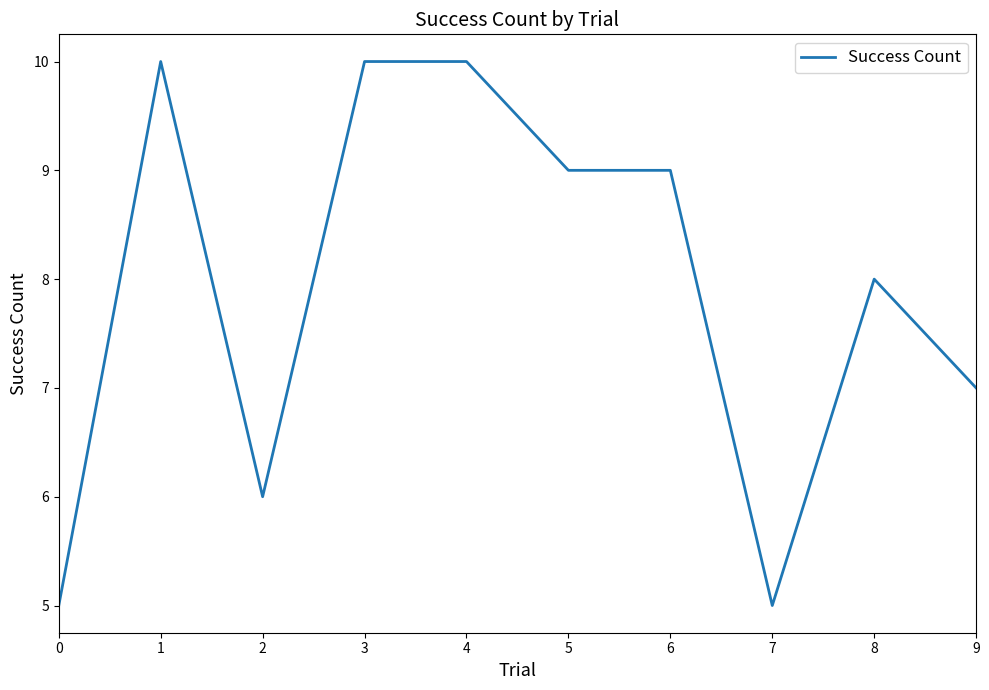

What is the ratio of the value at 2 to the value at 6?

0.7